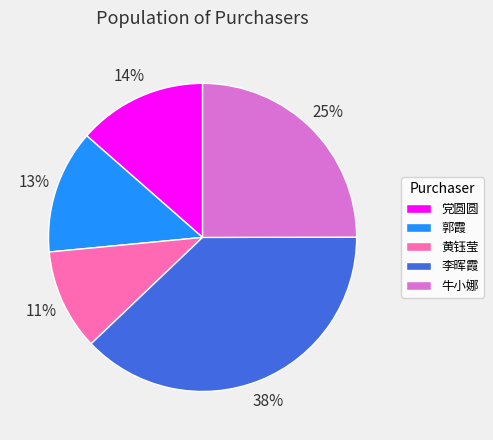

Is there a majority slice in this chart?

No